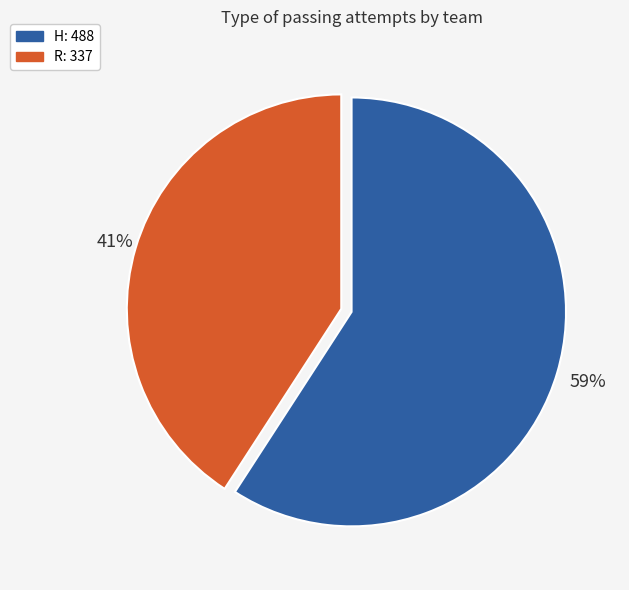

The H slice represents 59% of the pie. True or false?

True